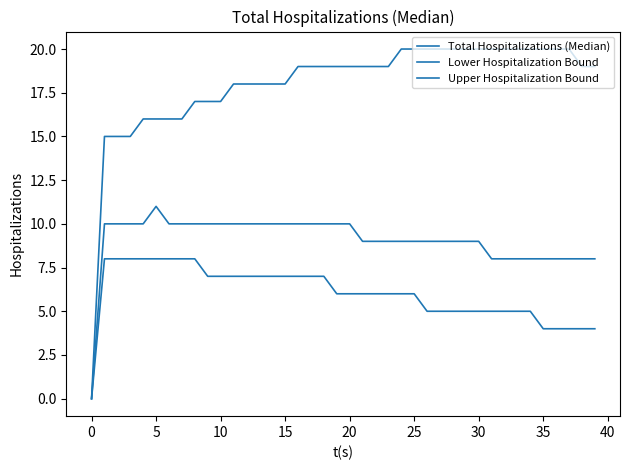

Reading left to right, extract all data points from this chart.

Total Hospitalizations (Median): 0	10	10	10	10	11	10	10	10	10	10	10	10	10	10	10	10	10	10	10	10	9	9	9	9	9	9	9	9	9	9	8	8	8	8	8	8	8	8	8
Lower Hospitalization Bound: 0	8	8	8	8	8	8	8	8	7	7	7	7	7	7	7	7	7	7	6	6	6	6	6	6	6	5	5	5	5	5	5	5	5	5	4	4	4	4	4
Upper Hospitalization Bound: 0	15	15	15	16	16	16	16	17	17	17	18	18	18	18	18	19	19	19	19	19	19	19	19	20	20	20	20	20	20	20	20	20	20	20	20	20	20	19	19